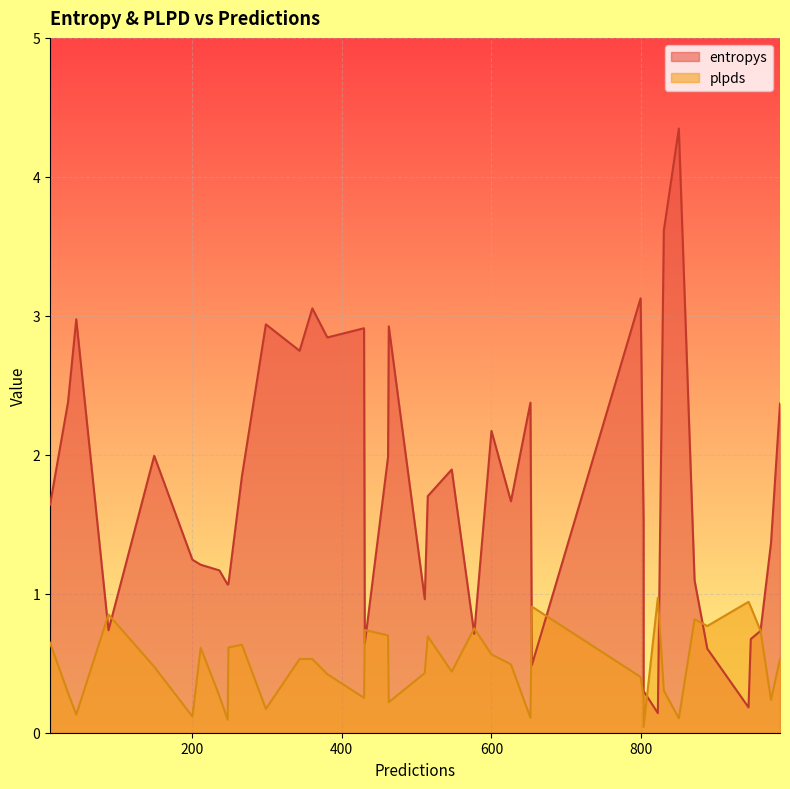

What is the minimum value for entropys?

0.1